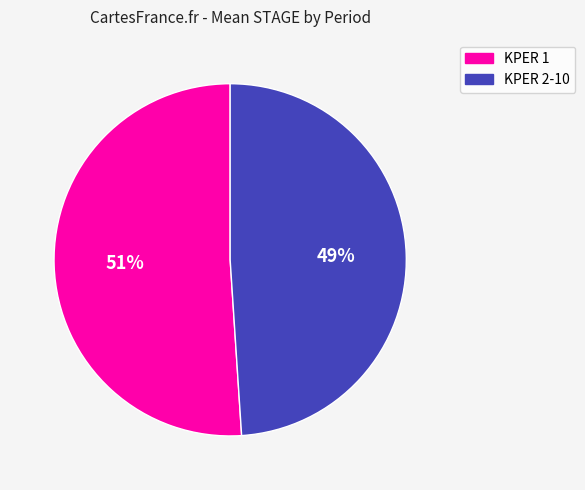

To the nearest percent, what is the average slice percentage?

50%